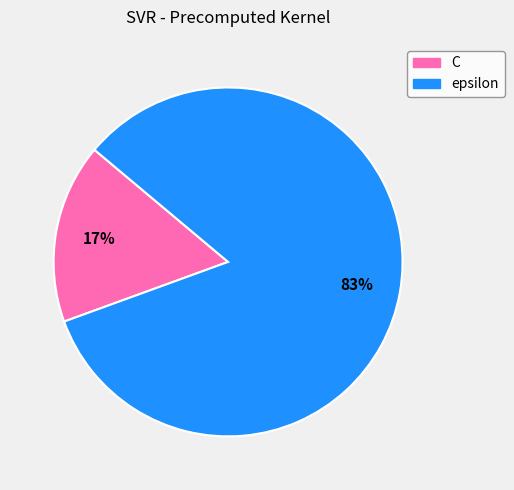

What percentage is the C slice, to the nearest percent?

17%